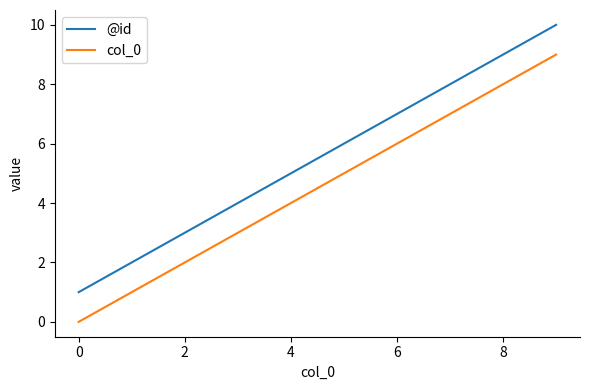

True or false: @id and col_0 cross at least once.

False